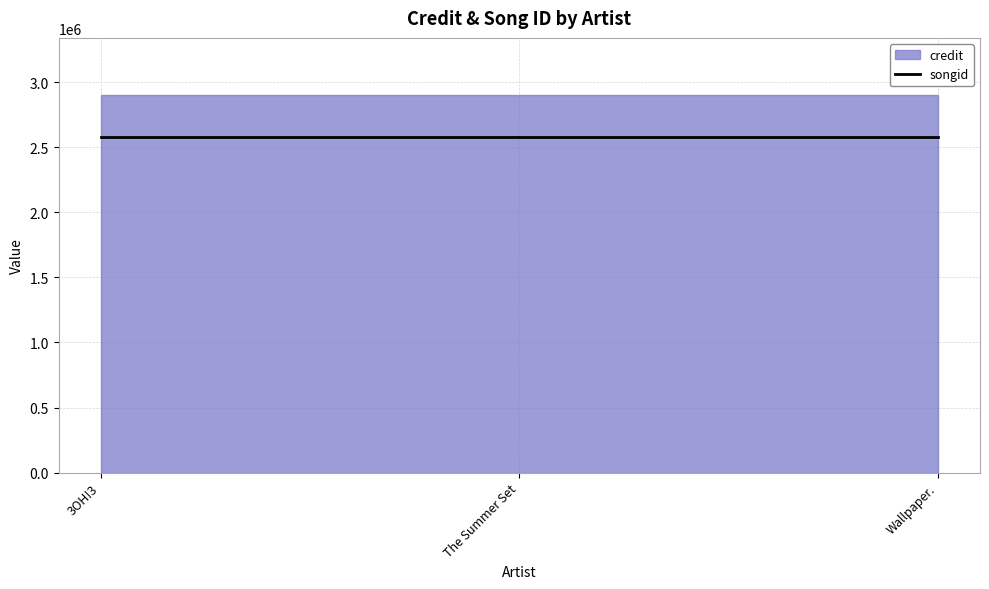

What is the sum of all songid values?

7731273